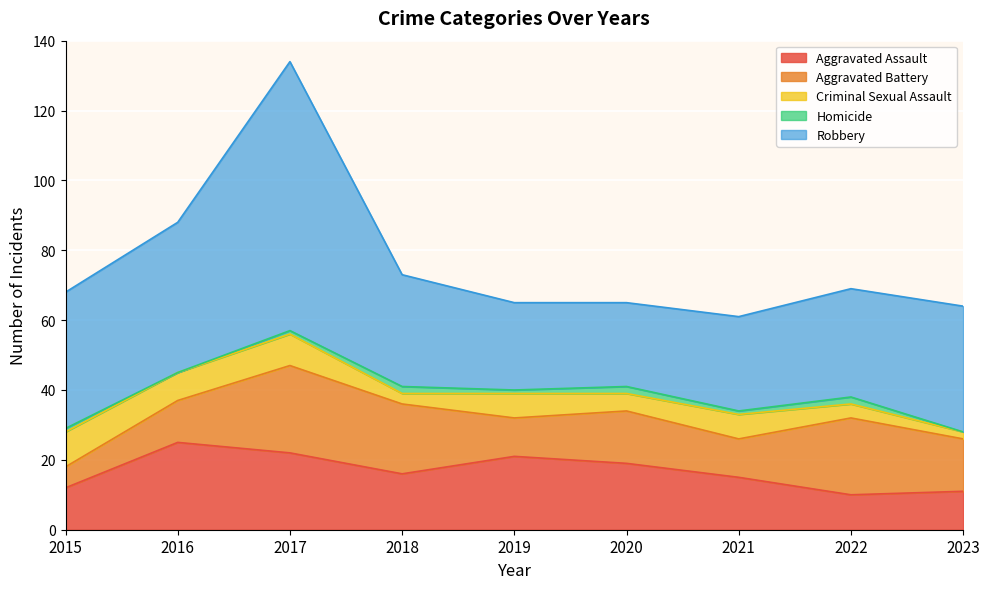

What is the approximate value of Aggravated Battery at 2022?

22